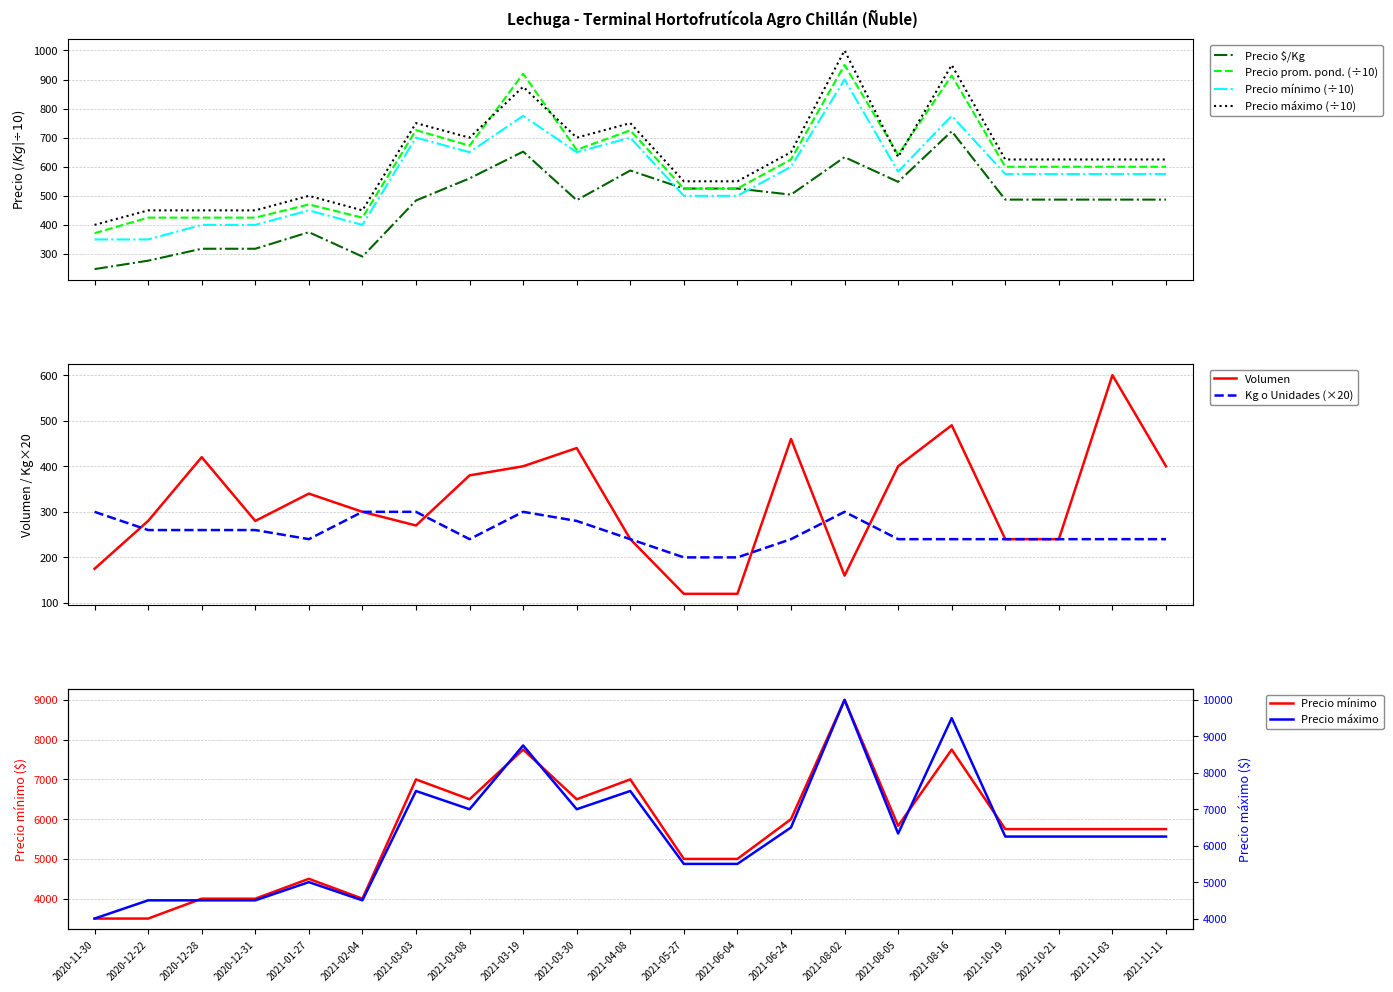

What is the value of the Precio promedio ponderado point at the 18th from the left?

600.0